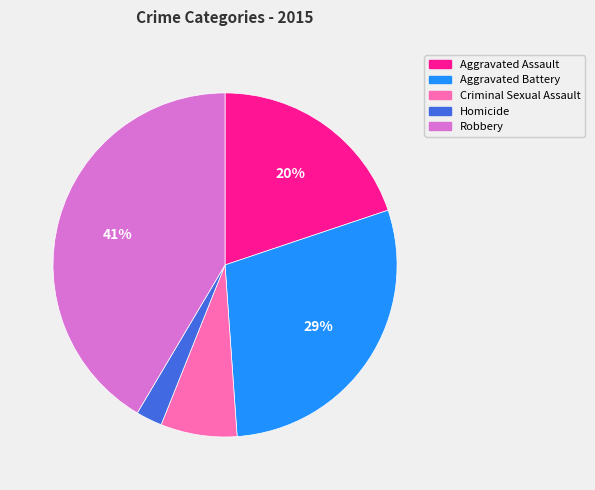

How many segments does this pie chart have?

5